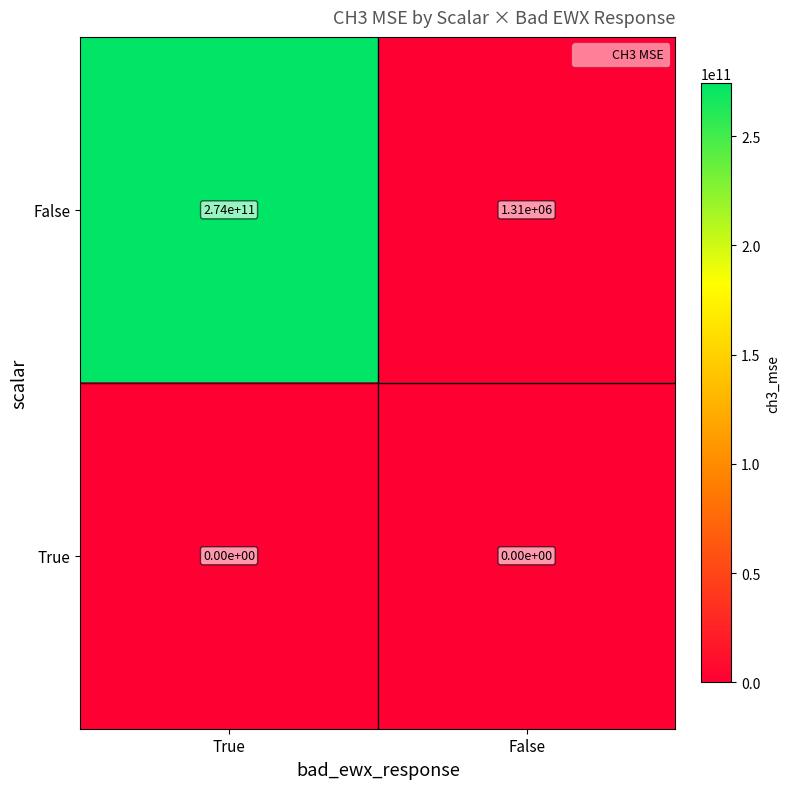

Reading left to right, transcribe all the data shown in this chart.

False: 274000000000	1310000
True: 0	0